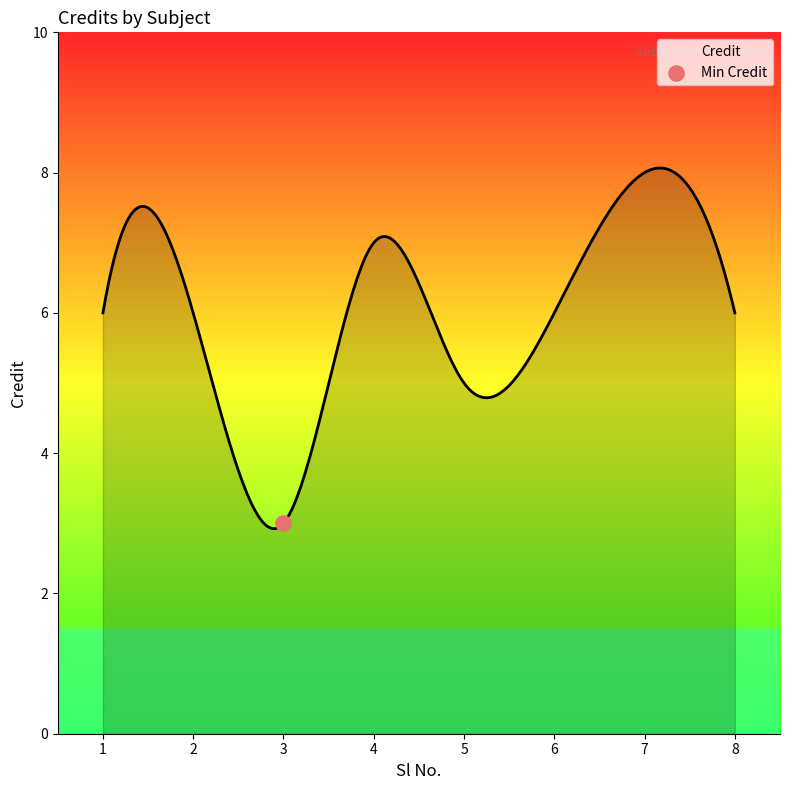

Between 8 and 1, which is larger?

8